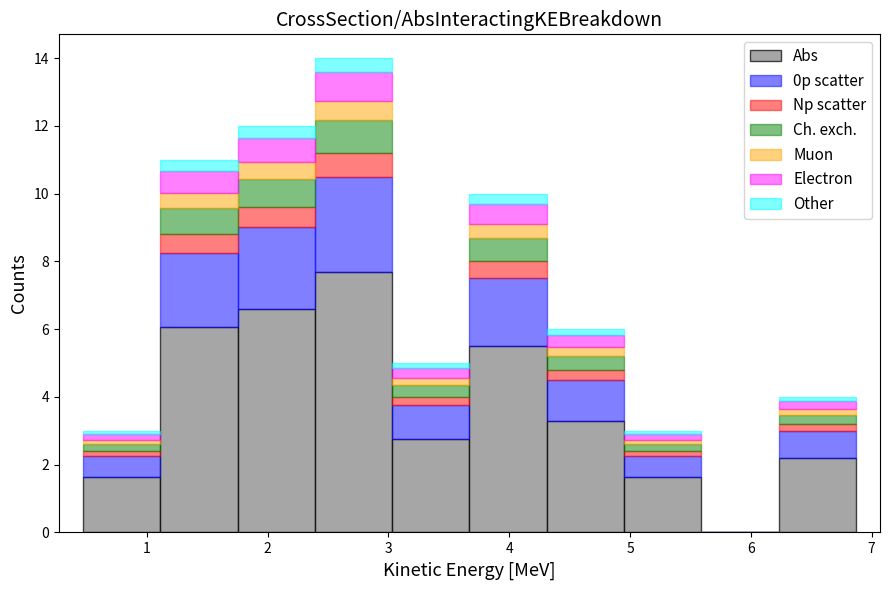

Reading left to right, list every stacked bar in this chart as the range it spans on the x-axis followed by its total height. Neither the bar edges nor the heights are printed on the chart, so give them approximately, as read against the axes.

0.47 to 1.11: 3
1.11 to 1.75: 11
1.75 to 2.39: 12
2.39 to 3.03: 14
3.03 to 3.67: 5
3.67 to 4.31: 10
4.31 to 4.95: 6
4.95 to 5.59: 3
5.59 to 6.23: 0
6.23 to 6.87: 4